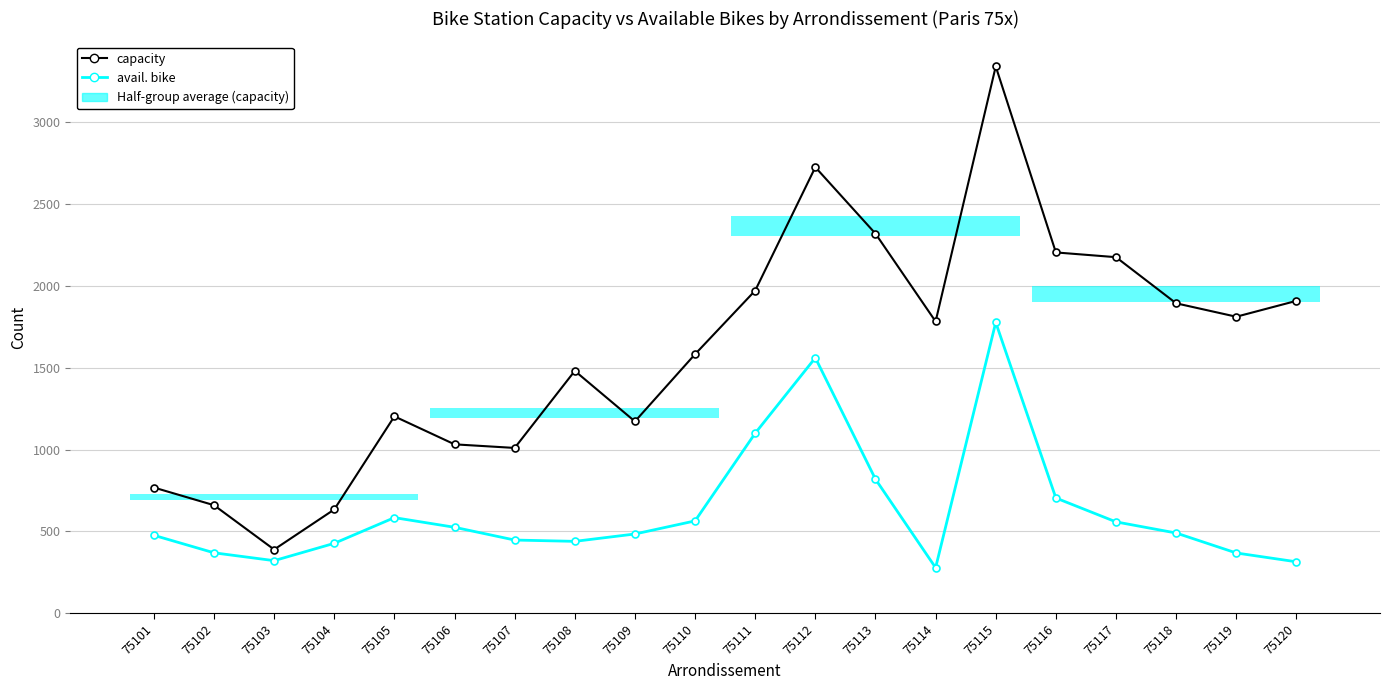

List the series in order of their overall mean, highest first.

capacity, avail. bike